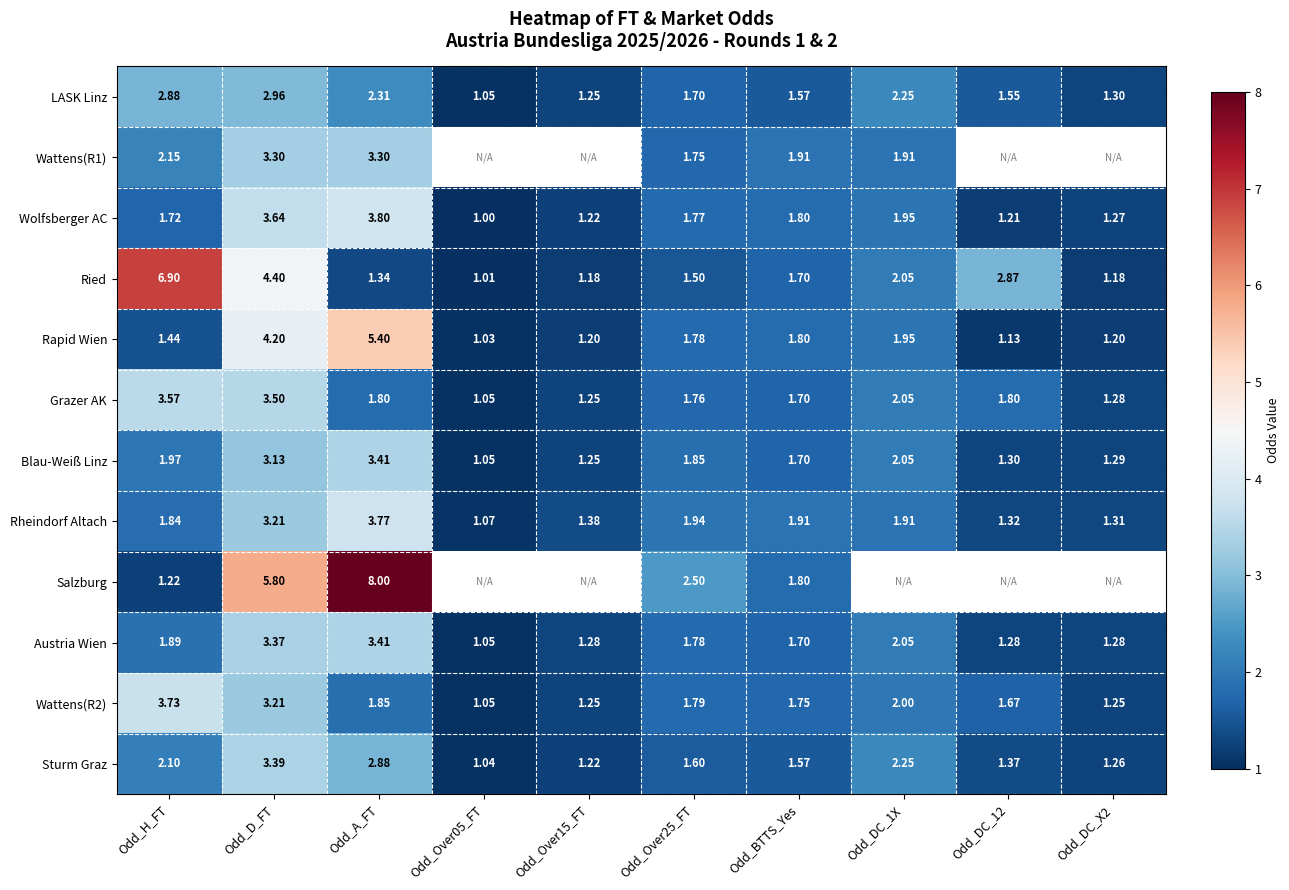

Is the value of Wattens(R2) at Odd_H_FT greater than the value of Rheindorf Altach at Odd_Over15_FT?

Yes